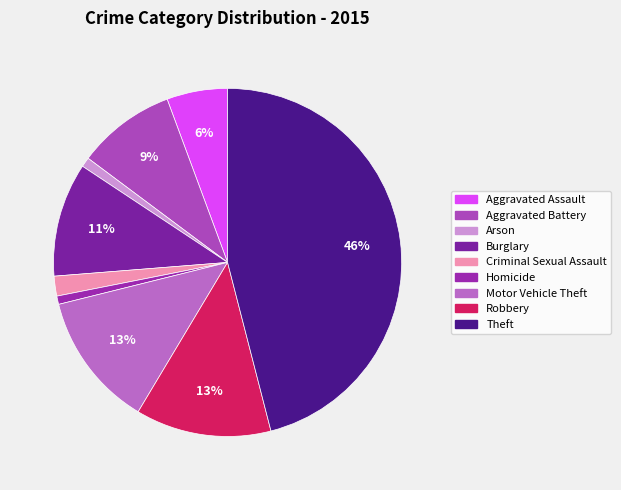

How many segments does this pie chart have?

9